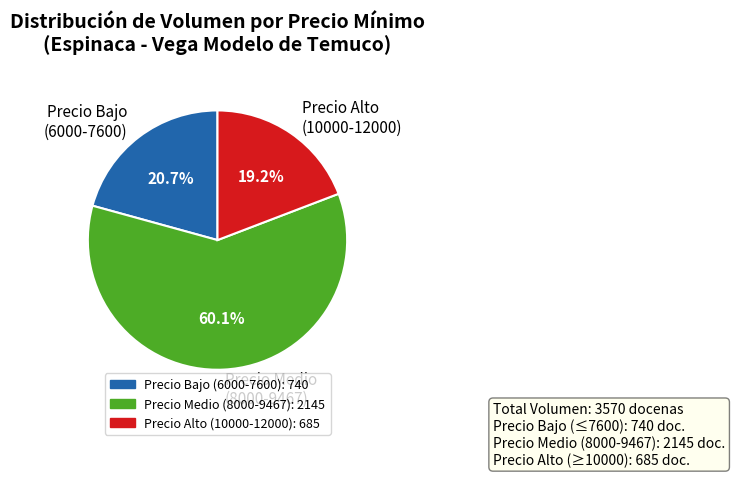

What is the ratio of the value at Precio Medio (8000-9467) to the value at Precio Alto (10000-12000)?

3.1